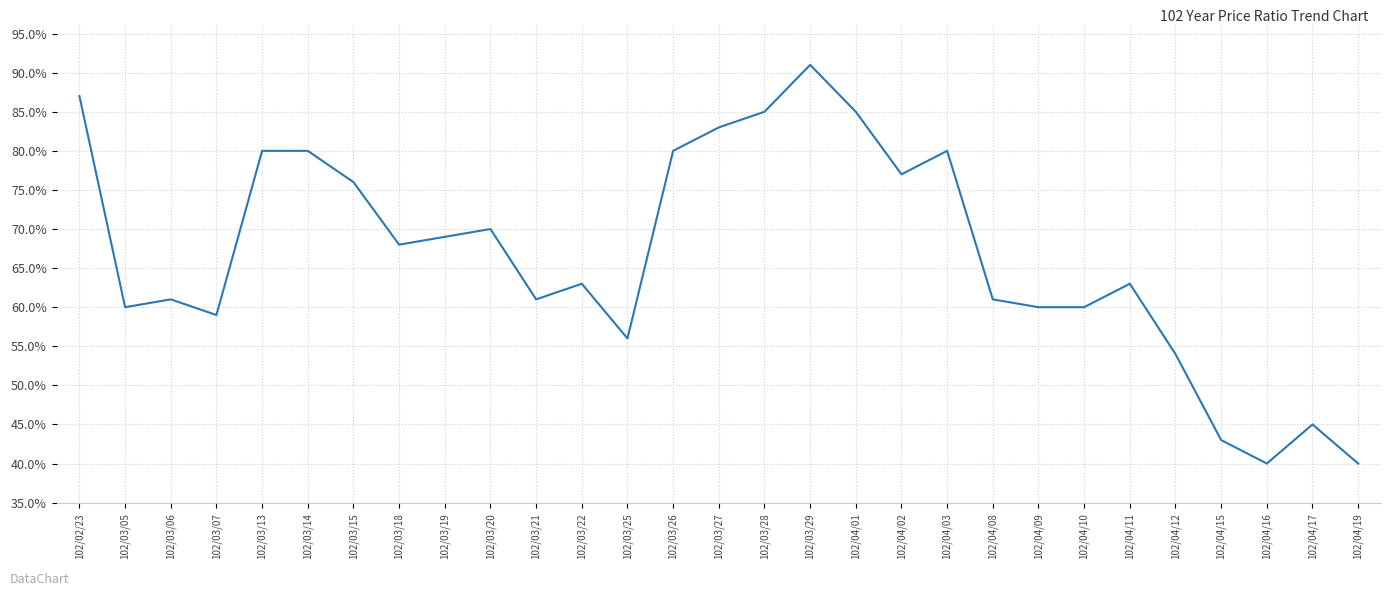

Rank the categories by value from lowest to highest.

102/04/16, 102/04/19, 102/04/15, 102/04/17, 102/04/12, 102/03/25, 102/03/07, 102/03/05, 102/04/09, 102/04/10, 102/03/06, 102/03/21, 102/04/08, 102/03/22, 102/04/11, 102/03/18, 102/03/19, 102/03/20, 102/03/15, 102/04/02, 102/03/13, 102/03/14, 102/03/26, 102/04/03, 102/03/27, 102/03/28, 102/04/01, 102/02/23, 102/03/29